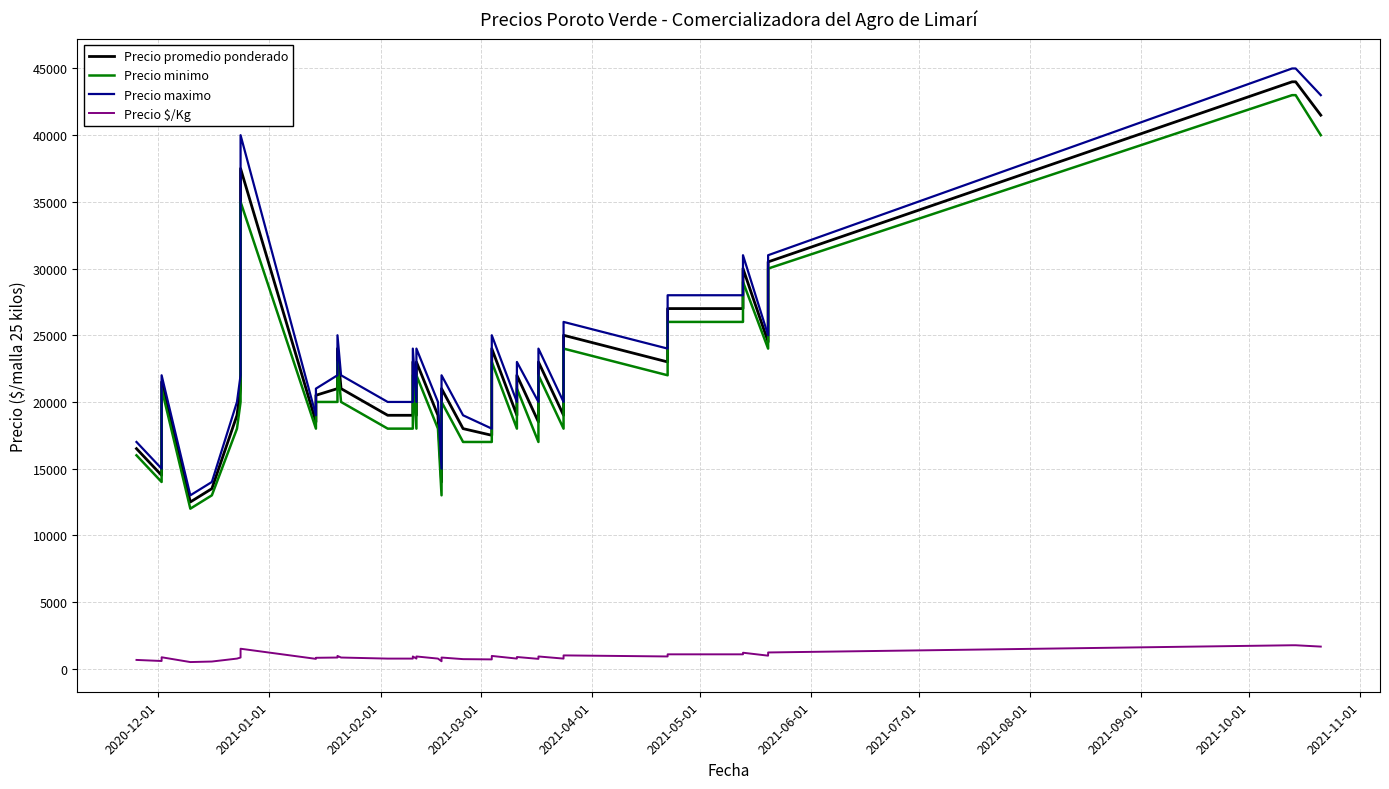

True or false: Precio maximo and Precio $/Kg intersect in this chart.

False